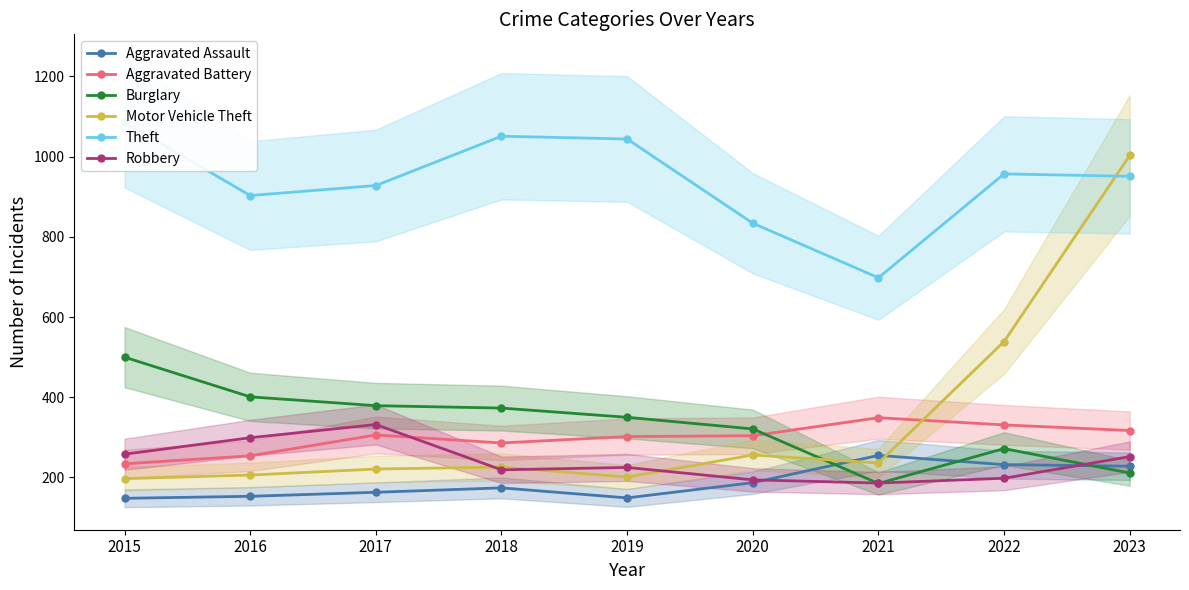

The Burglary series shows 127 at 2021. True or false?

False